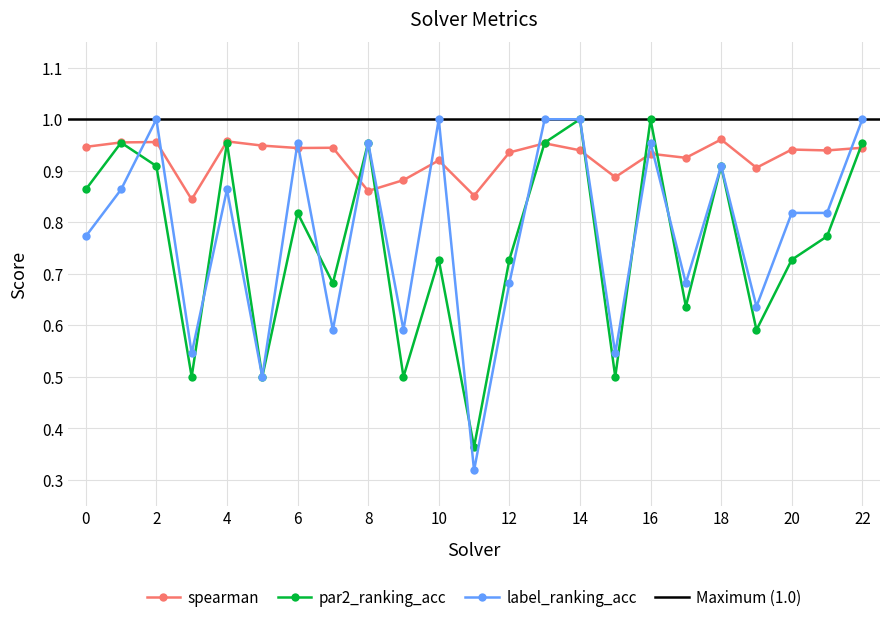

Which series has the widest spread of values?

label_ranking_acc